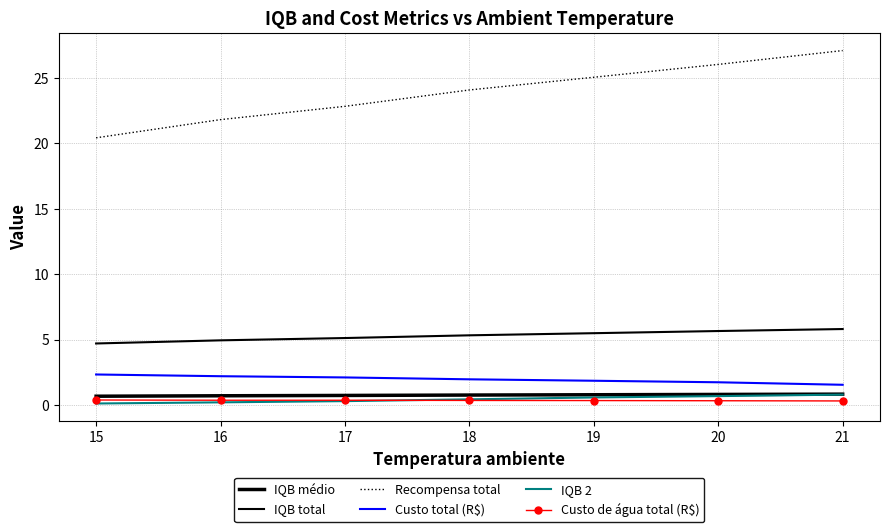

At which label does Custo total (R$) reach its minimum?

21